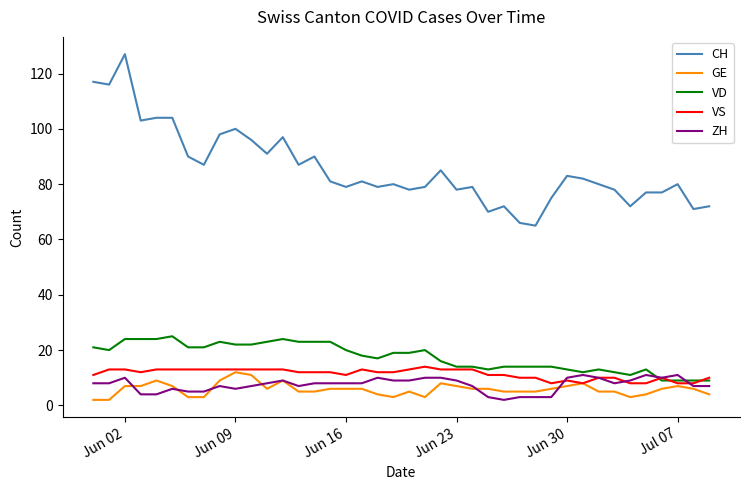

What is the average value of the VS series?

11